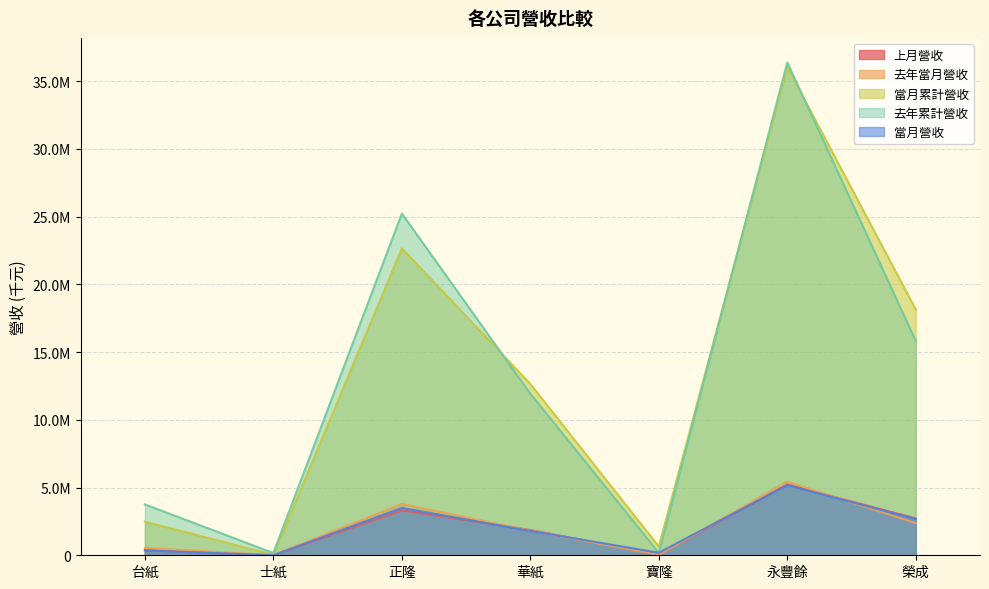

True or false: 去年累計營收 and 當月累計營收 cross at least once.

True